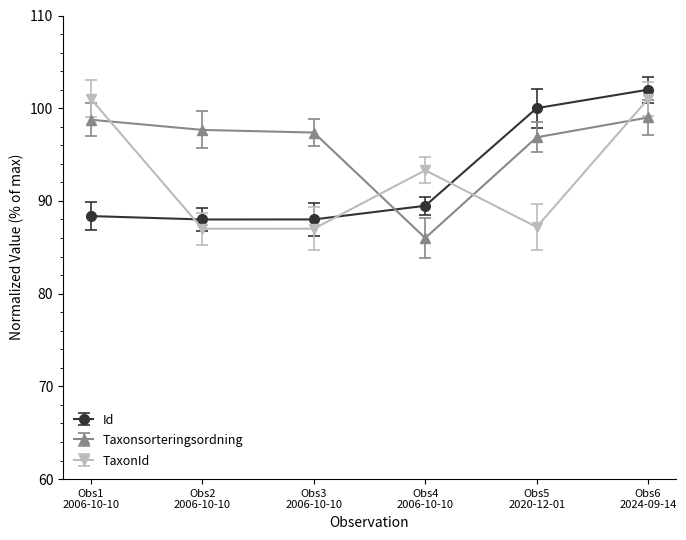

How many interior local valleys does the Id series have?

1